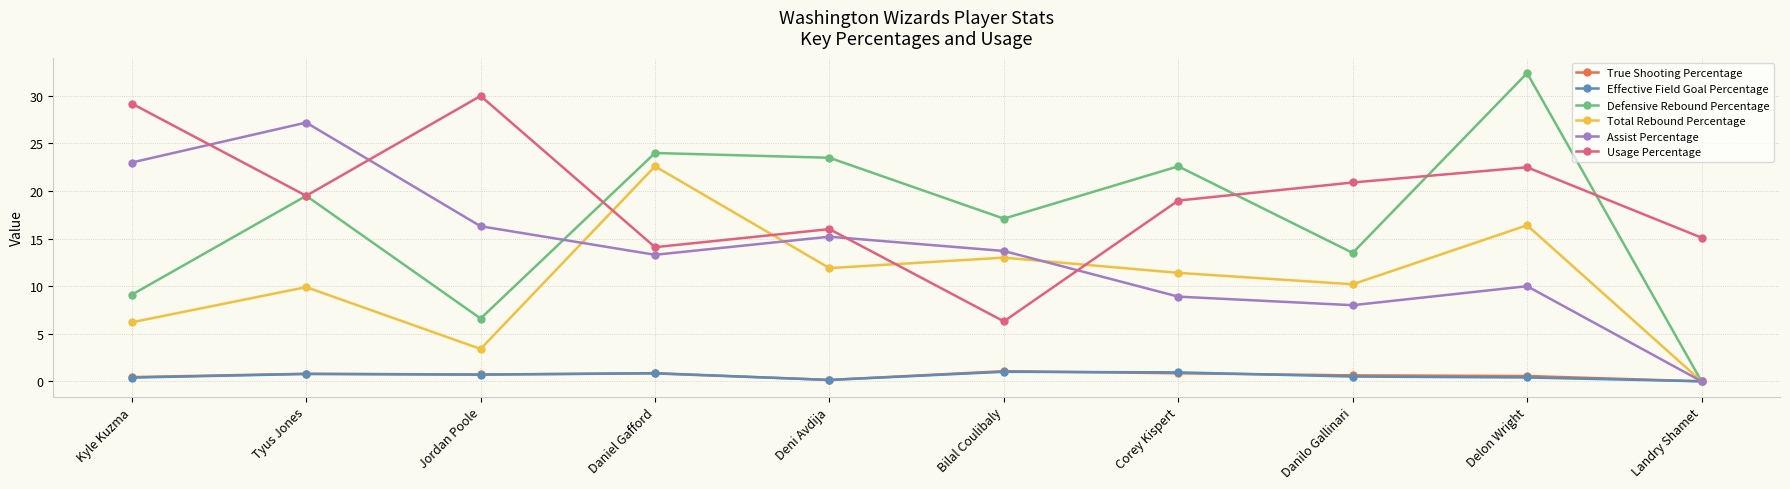

Which series has the largest range (max minus min)?

Defensive Rebound Percentage